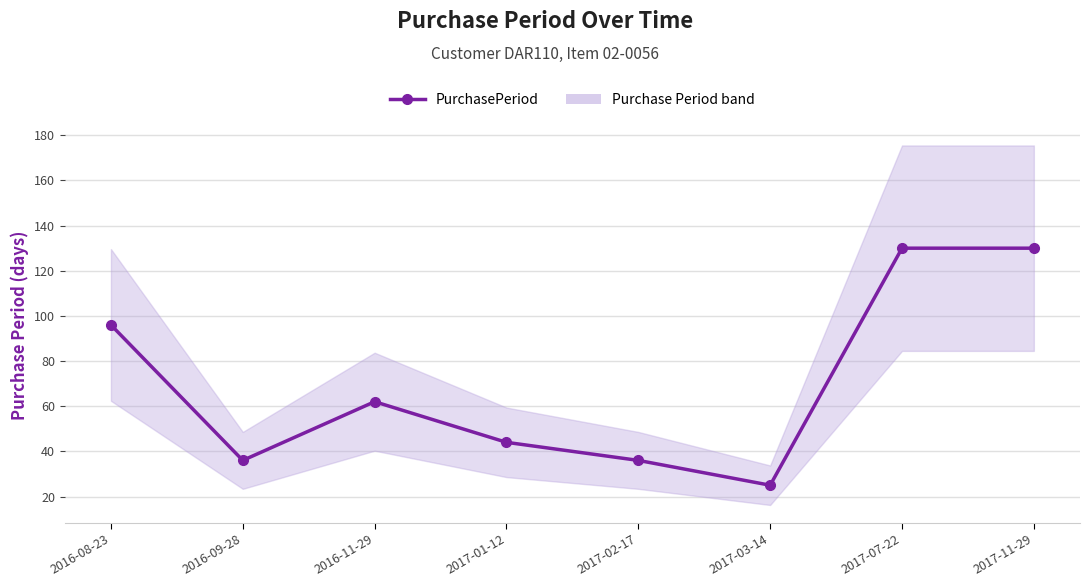

What is the greatest value displayed?

130